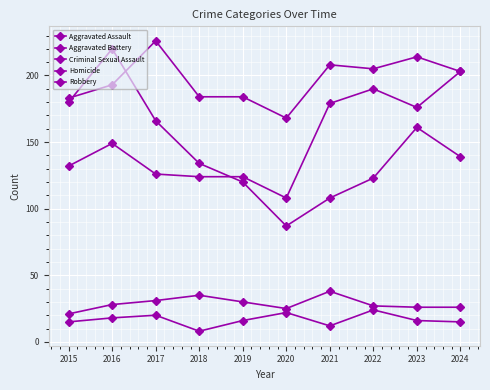

Does the chart have visible grid lines?

Yes